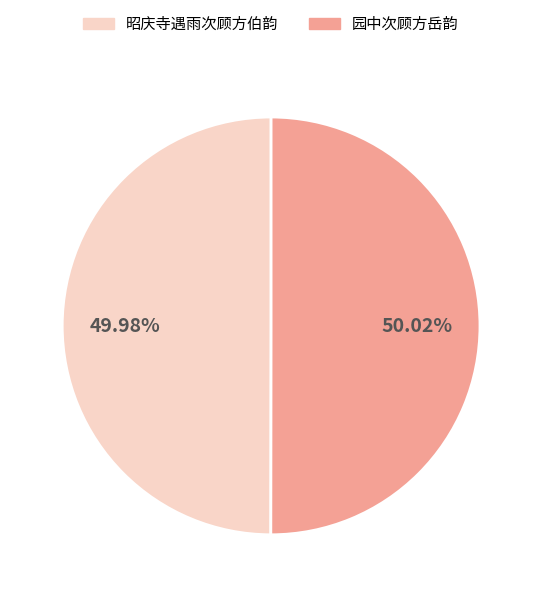

What percentage do 昭庆寺遇雨次顾方伯韵 and 园中次顾方岳韵 together represent?

100.0%